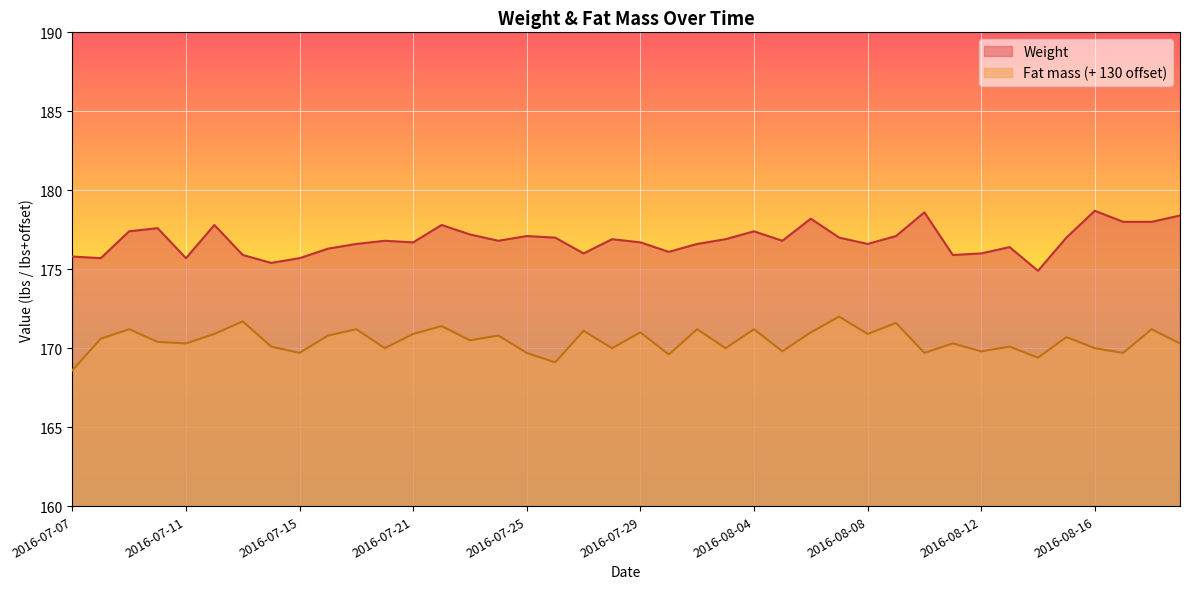

True or false: Weight and Fat mass cross at least once.

False